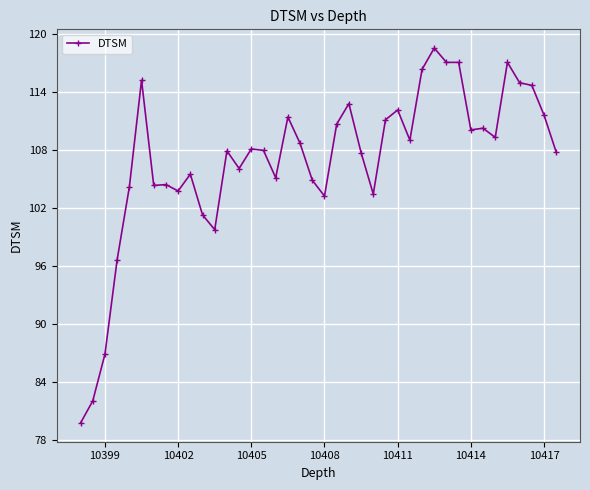

What is the value of the 13th point from the left?

107.9